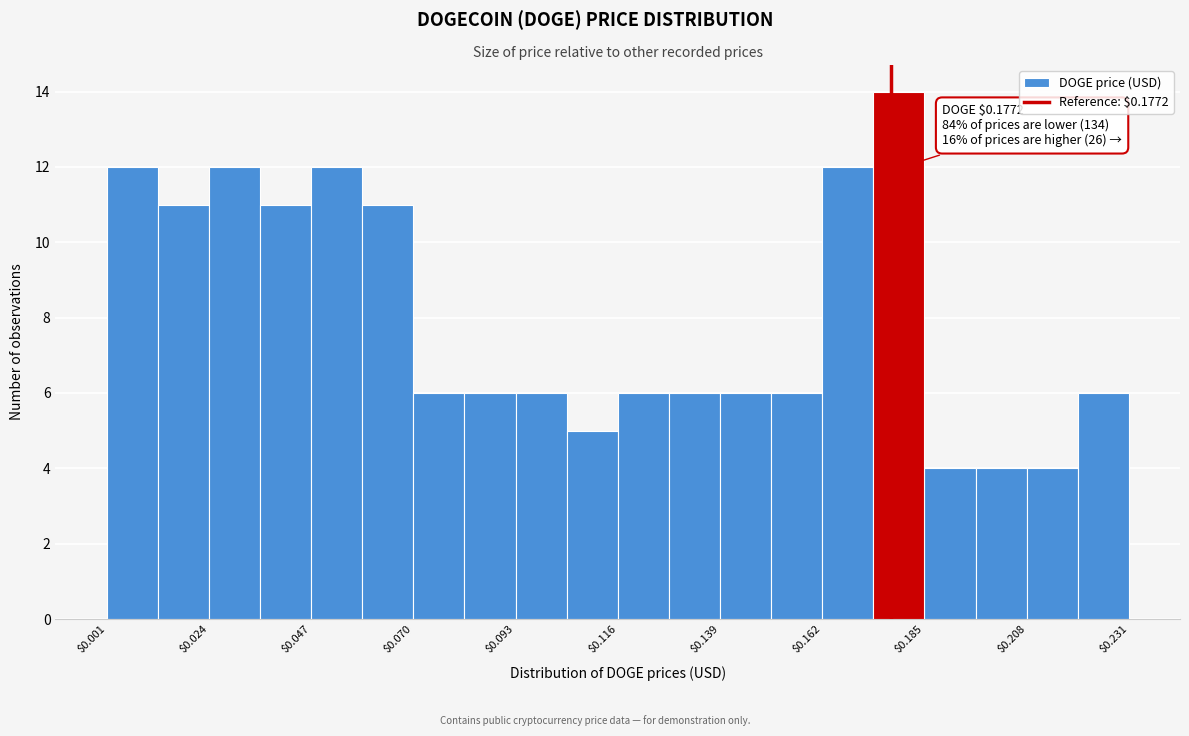

Around what value on the x-axis is the tallest bar? Give the approximate position of its centre, as read against the axis.

0.180